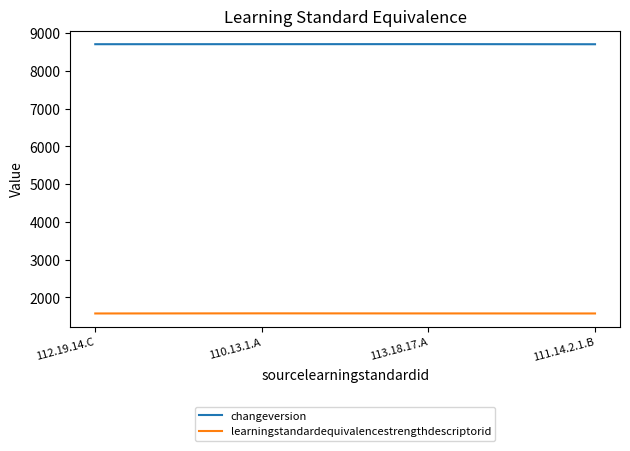

How many values in the learningstandardequivalencestrengthdescriptorid series are below 1577?

2